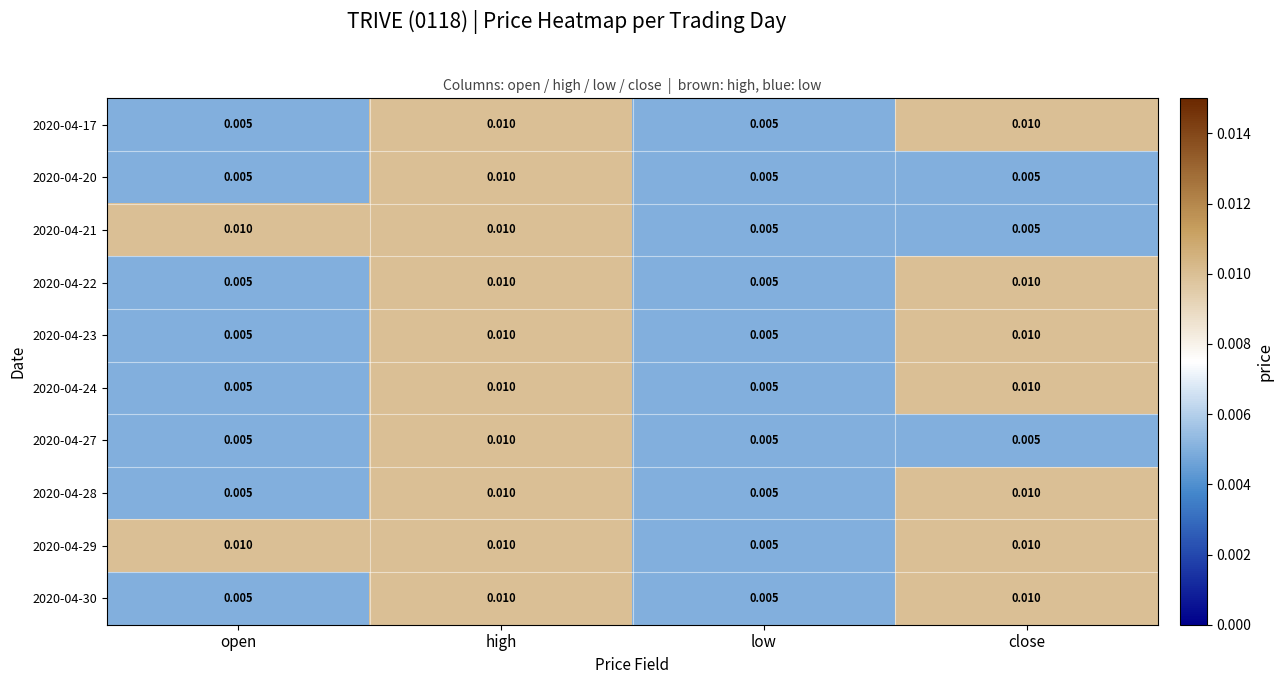

At which category is the sum across all series the highest?

high